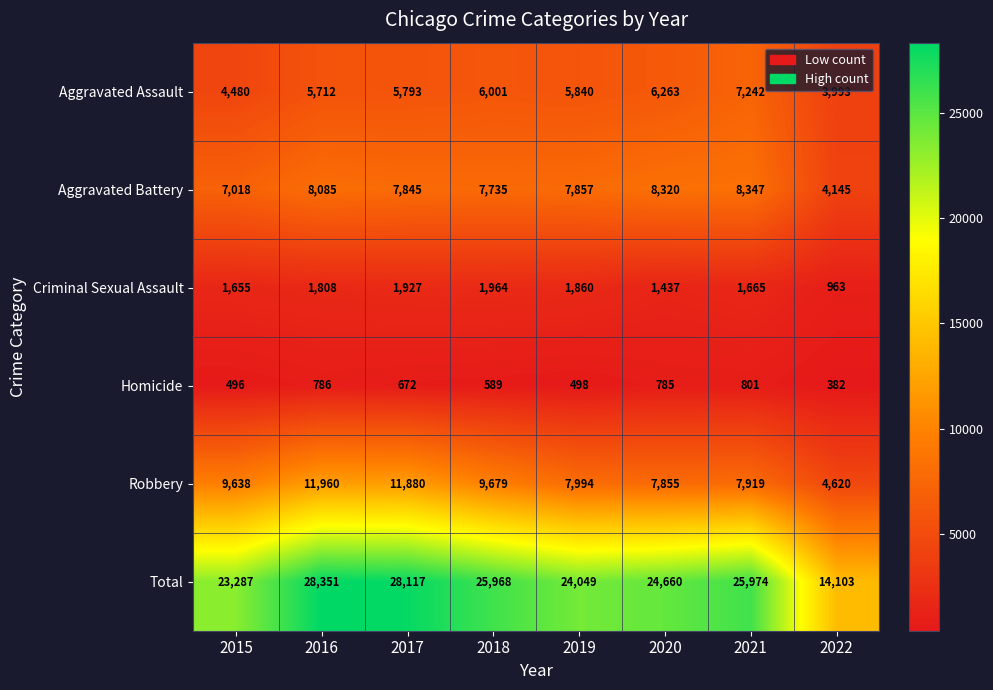

Which category has the lowest value in the Total series?

2022